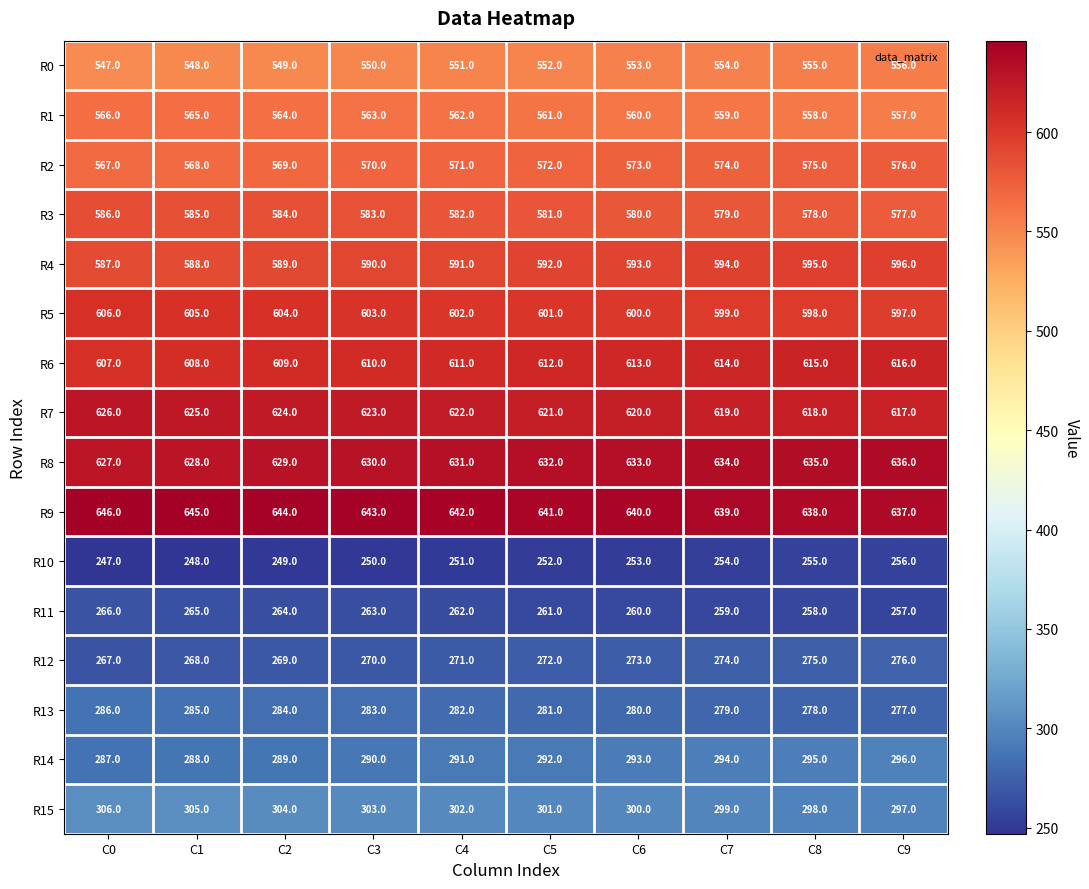

Is it true that R14 equals 527 at C6?

False